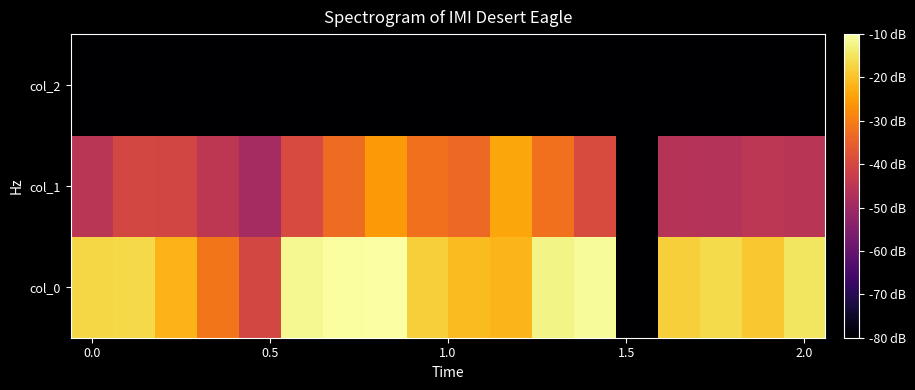

Which series has the widest spread of values?

col_0